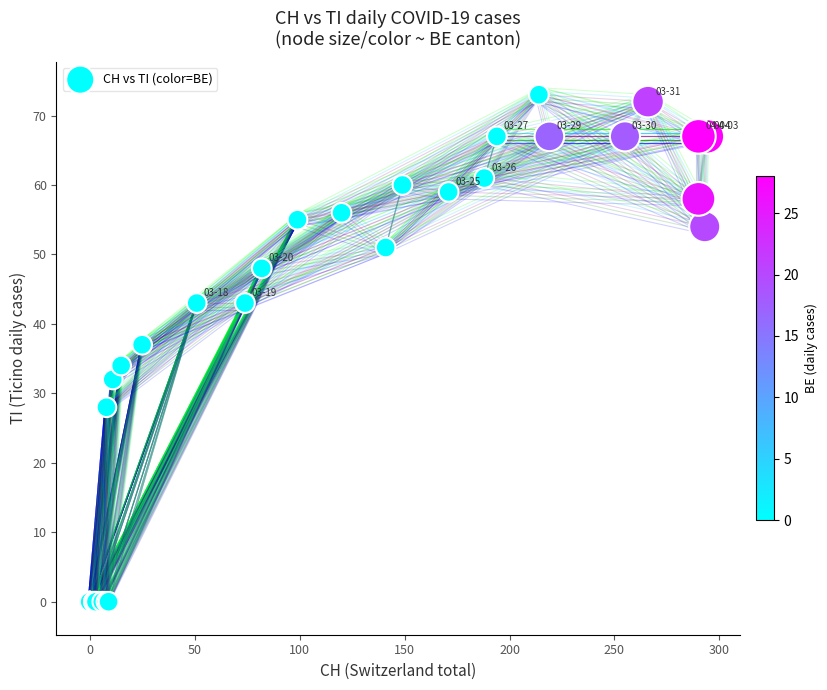

What Y value in the scatter plot is closest to 36?

37